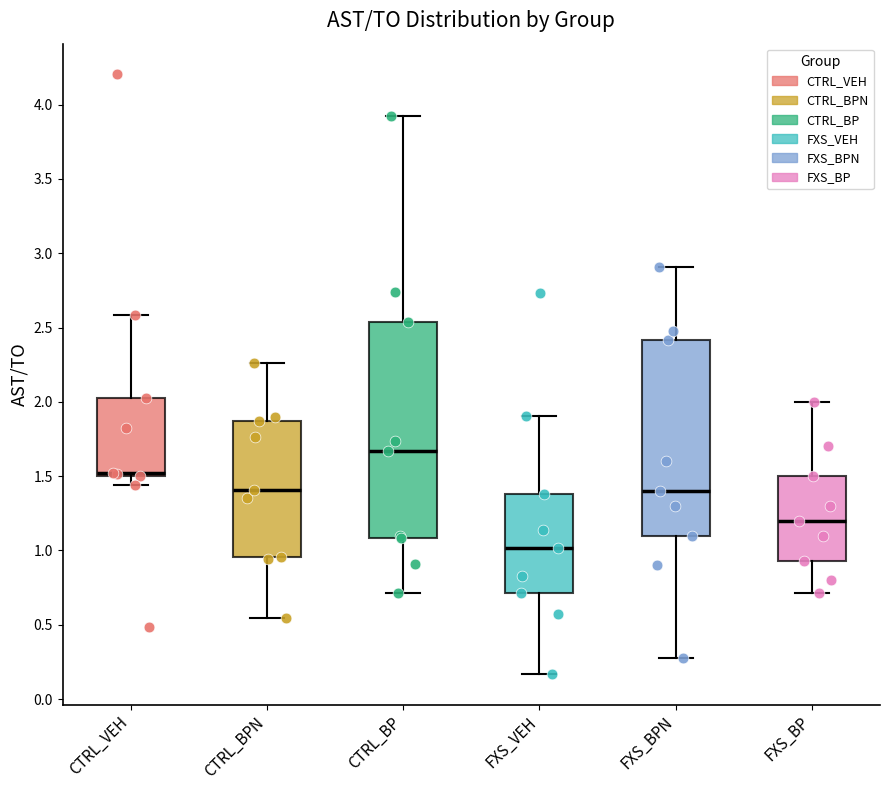

Where is the upper edge of the box for CTRL_BP on the y-axis? The values are not printed on the chart, so give them approximately, as read against the axis.

2.55